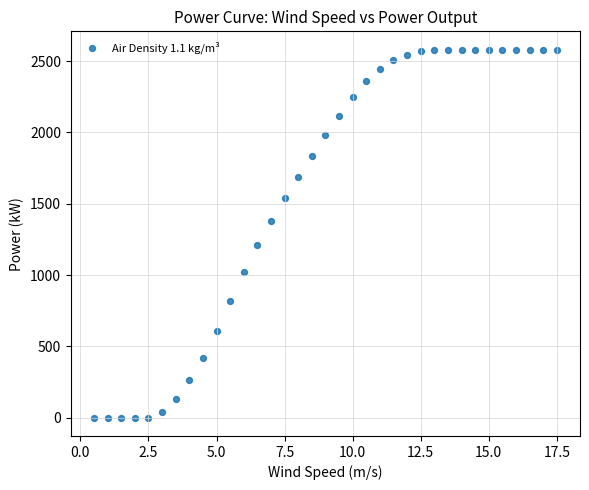

What is the range of Y values (max minus min)?

2580